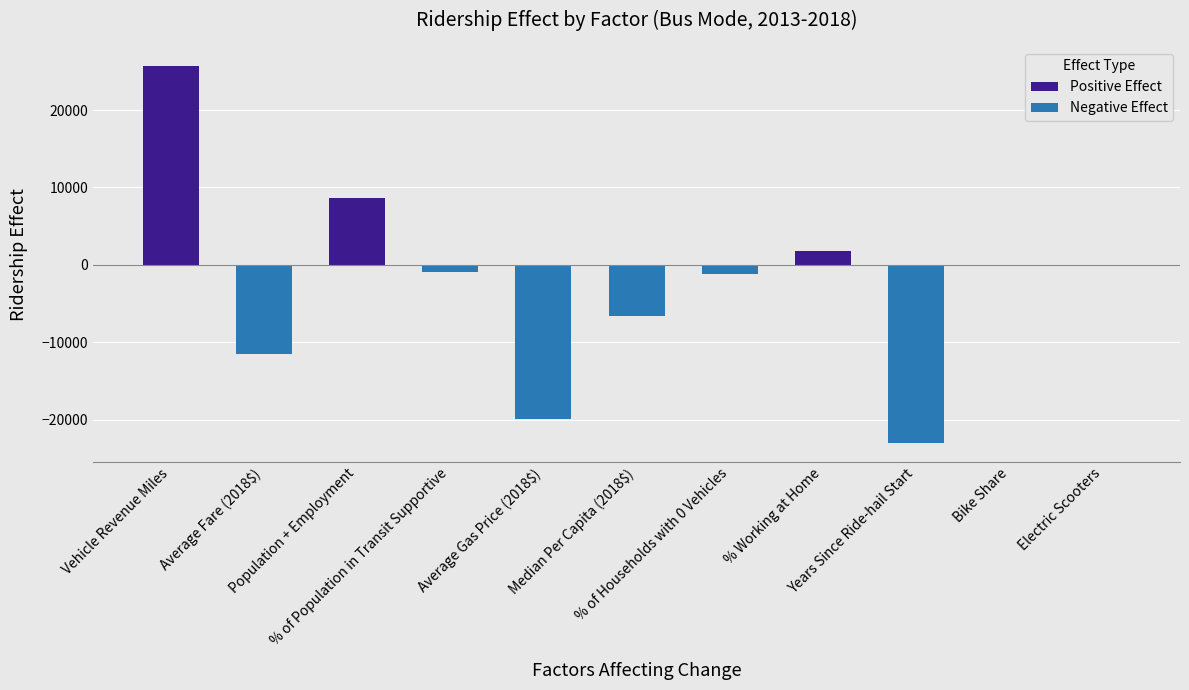

List the series in order of their peak value, lowest first.

Negative Effect, Positive Effect